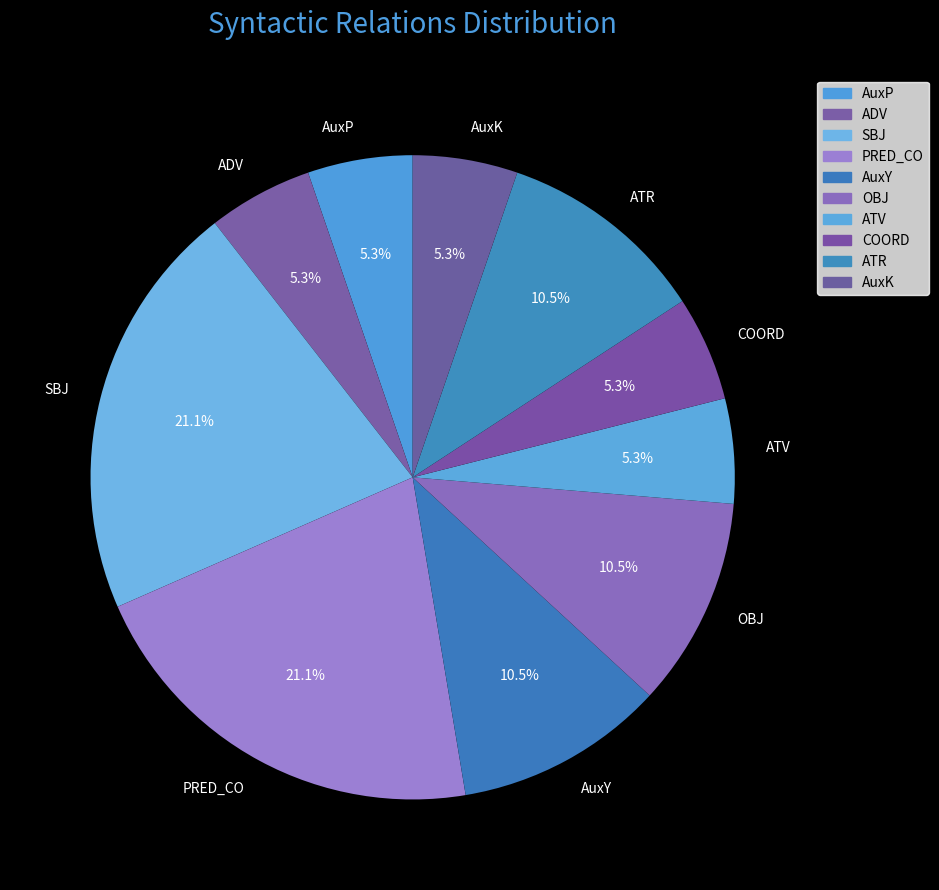

To the nearest percent, what is the average slice percentage?

10%